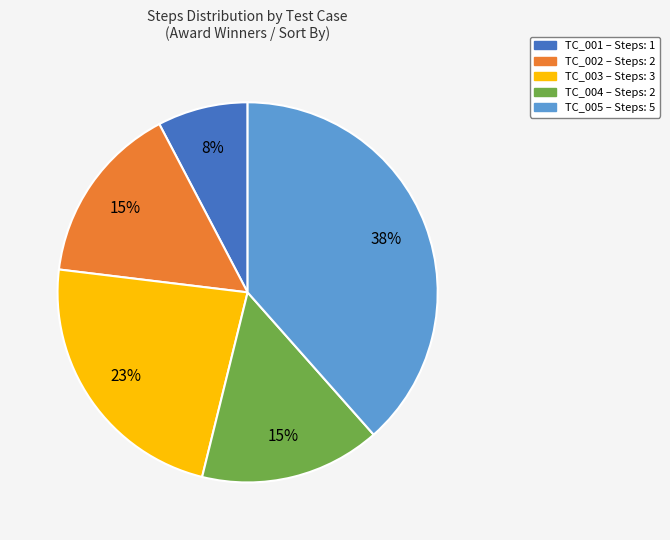

To the nearest percent, what percentage of the pie is TC_002?

15%